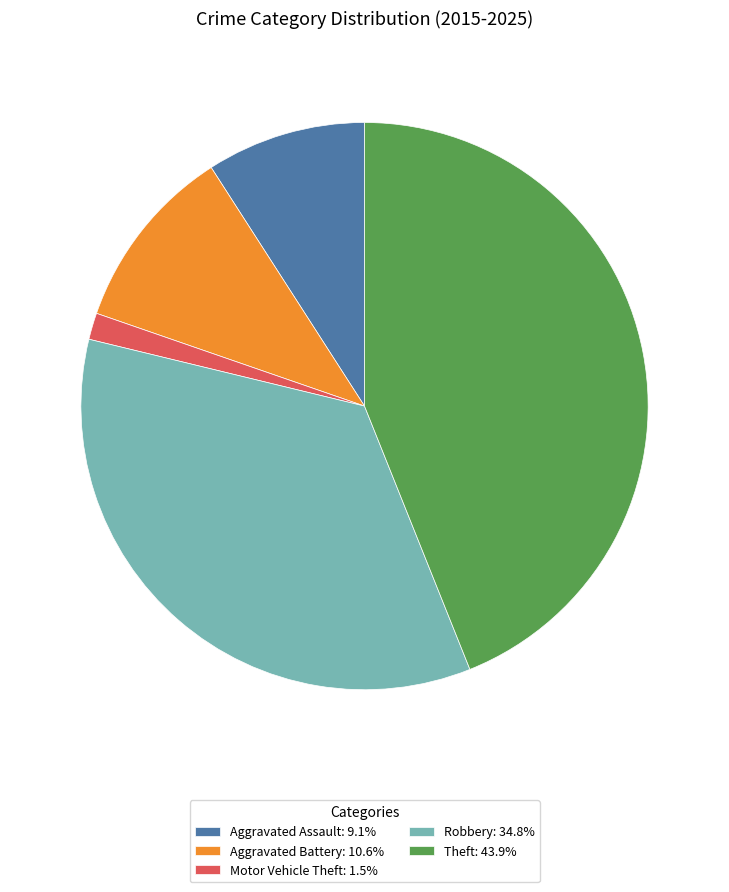

What is the ratio of the value at Theft: 43.9% to the value at Aggravated Battery: 10.6%?

4.1